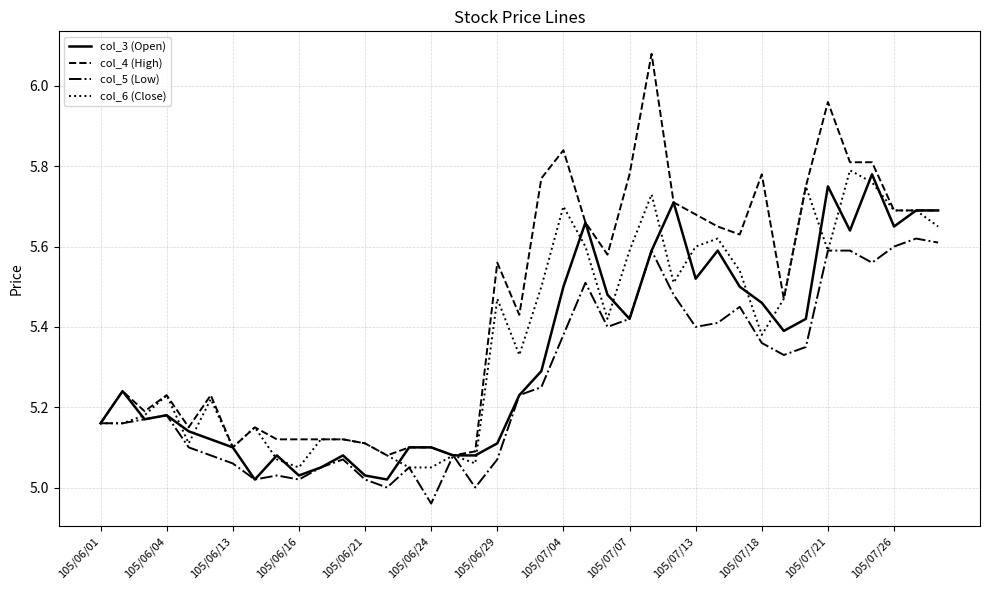

Which series has the widest spread of values?

col_4 (High)